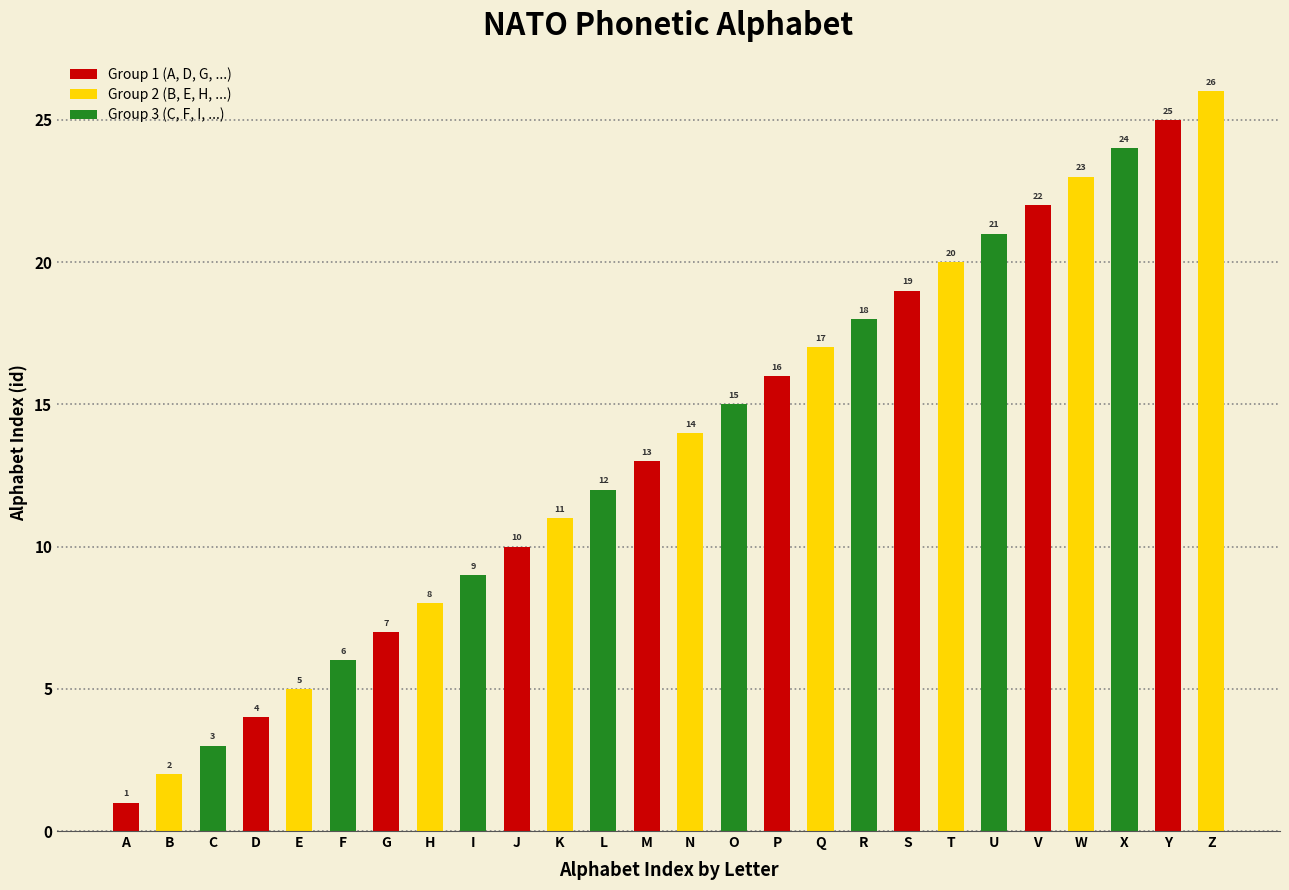

Is it true that the value at C is 5?

False